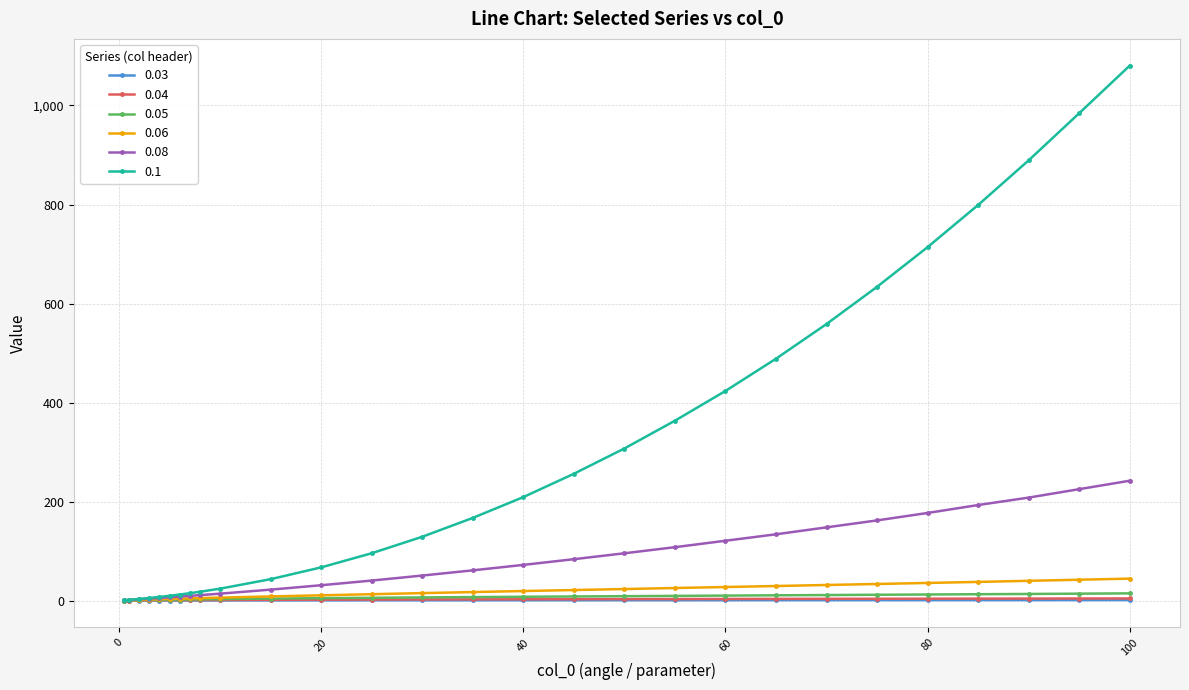

What is the highest value of the 0.1 series?

1080.0